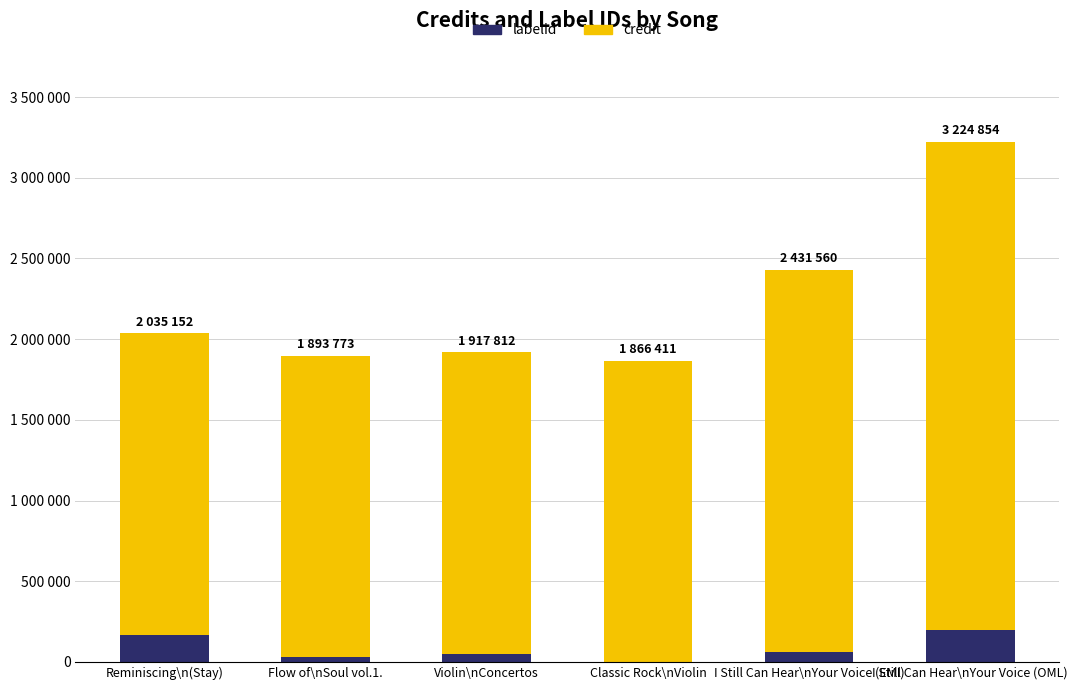

Does the chart contain stacked bars?

Yes